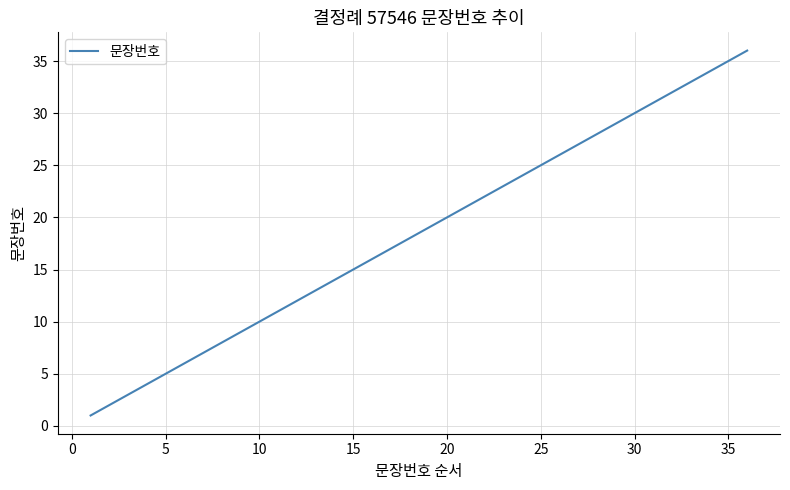

How many lines are shown in the chart?

1